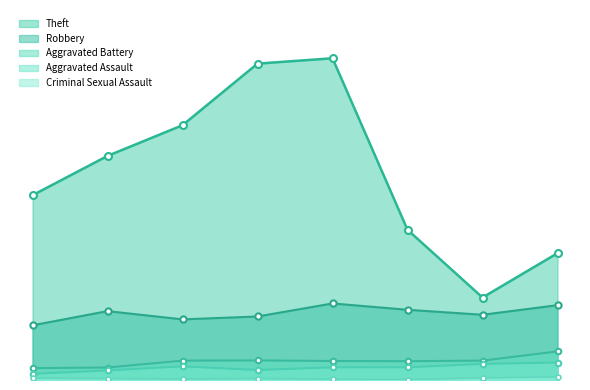

Count the number of categories in the chart.

8